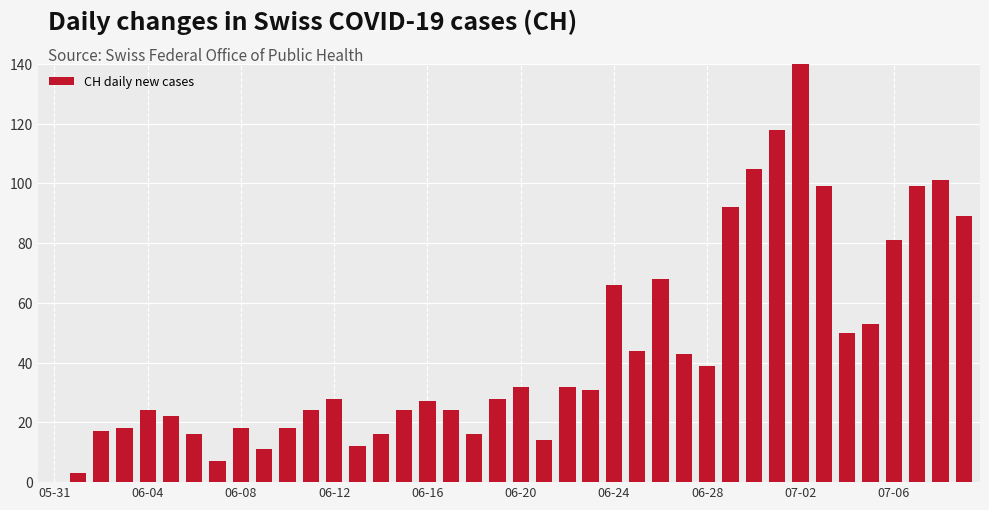

Read the value at 29.

92